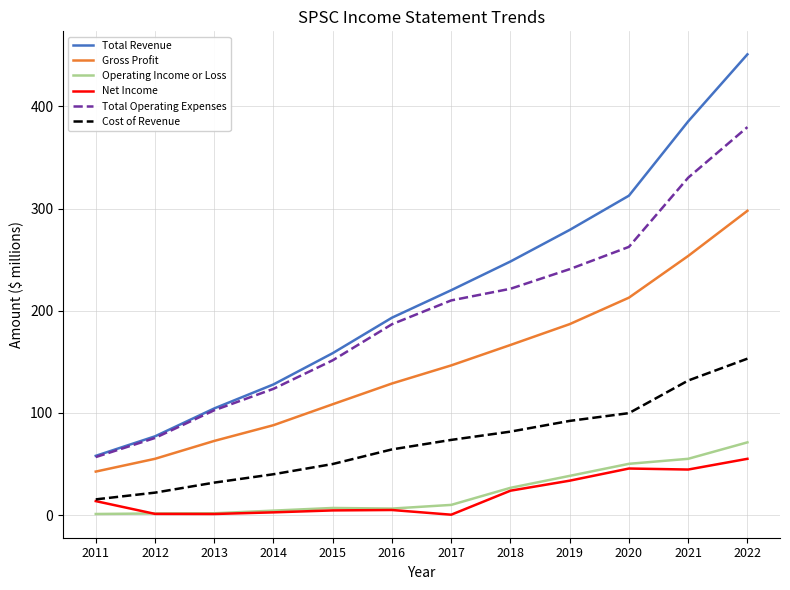

Which category has the highest value across all series?

2022